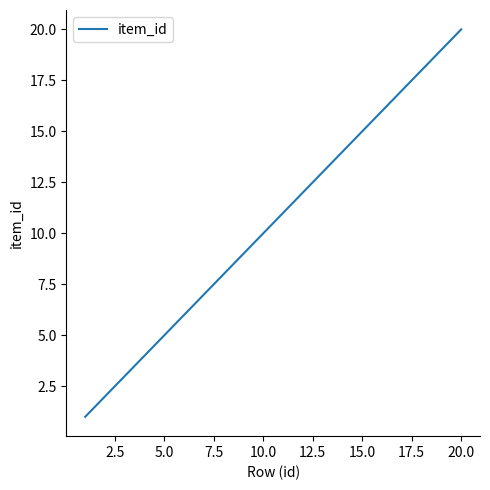

What is the maximum value shown in the chart?

20